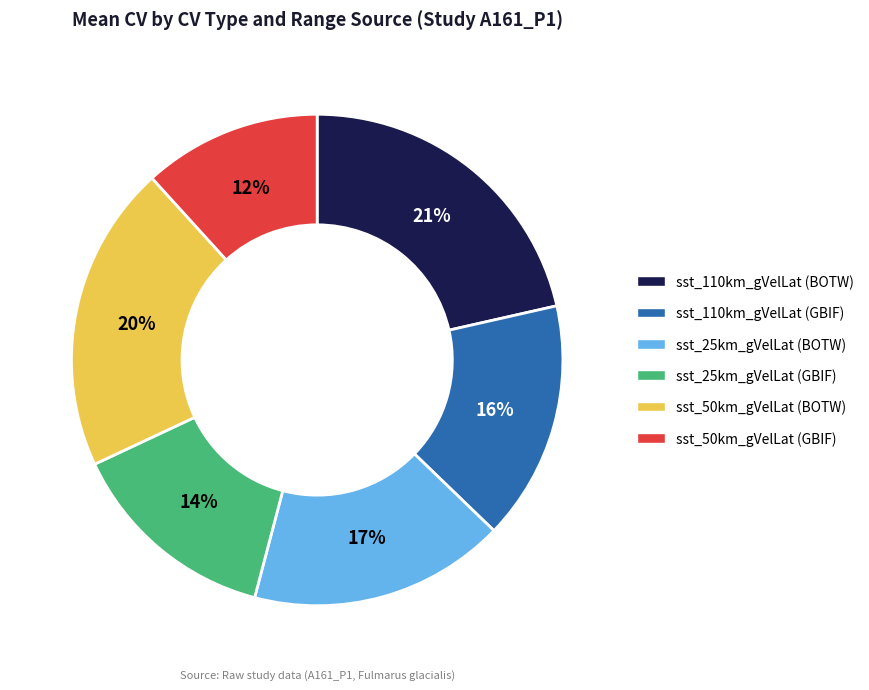

What percentage is the sst_50km_gVelLat (BOTW) slice, to the nearest percent?

20%